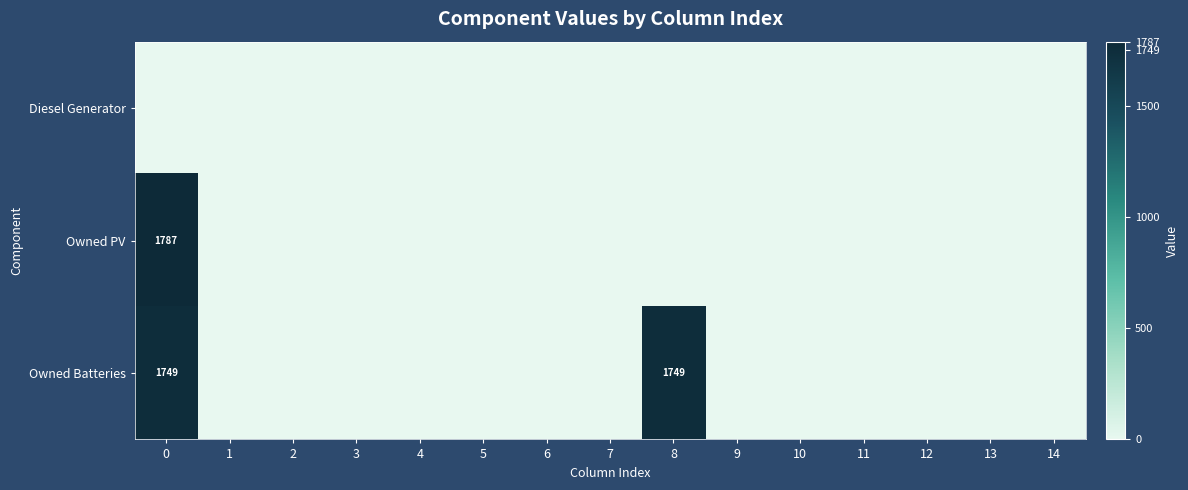

Count the number of categories in the chart.

15